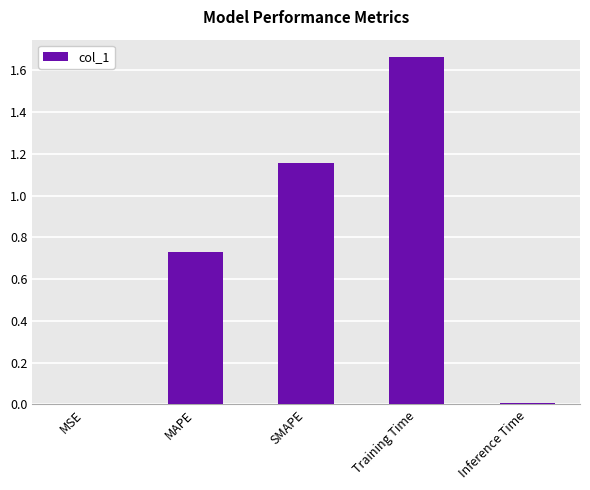

Which has a higher value, Training Time or Inference Time?

Training Time